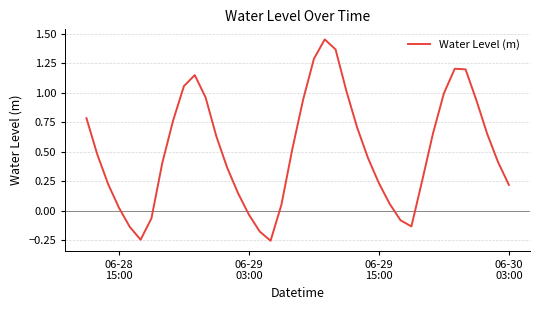

What is the difference between the maximum and minimum values?

1.7